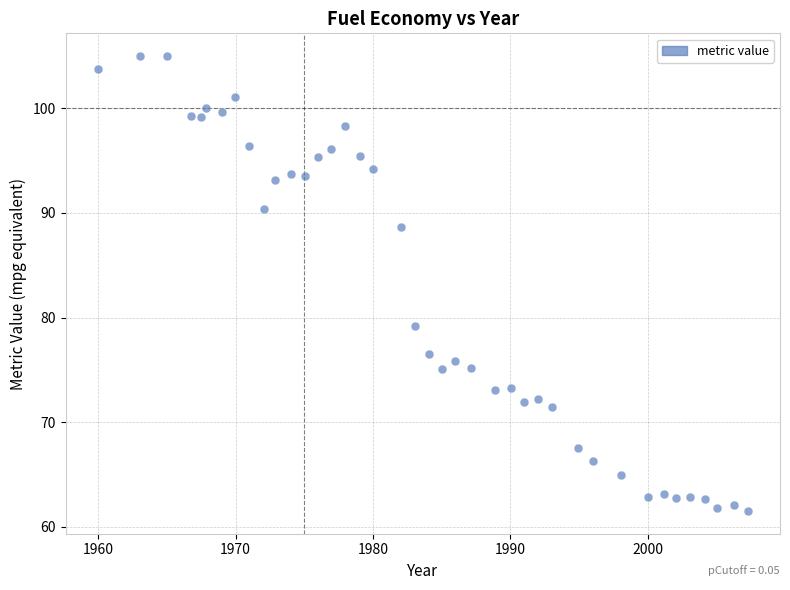

What is the range of Y values (max minus min)?

43.5